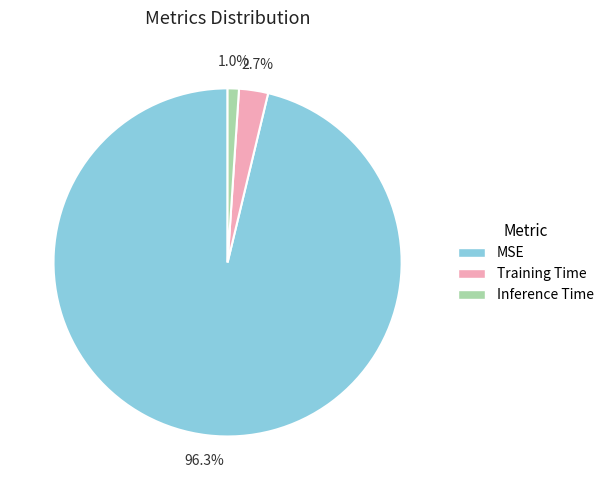

Is it true that Inference Time is 11% of the pie?

False